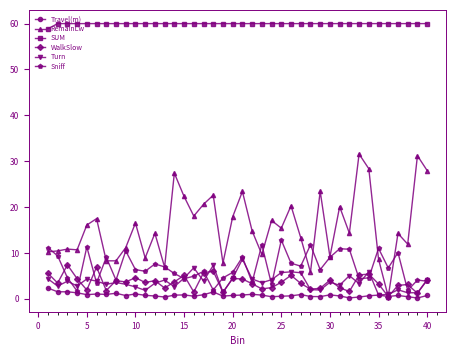

What is the smallest value displayed?

0.2